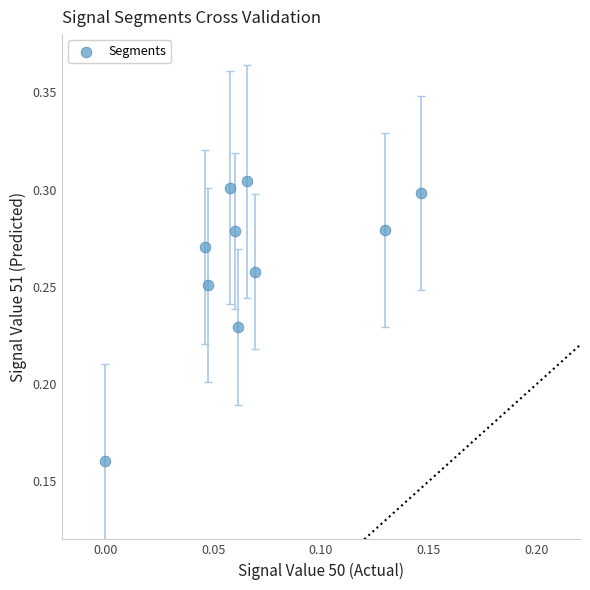

How many data points are displayed?

10